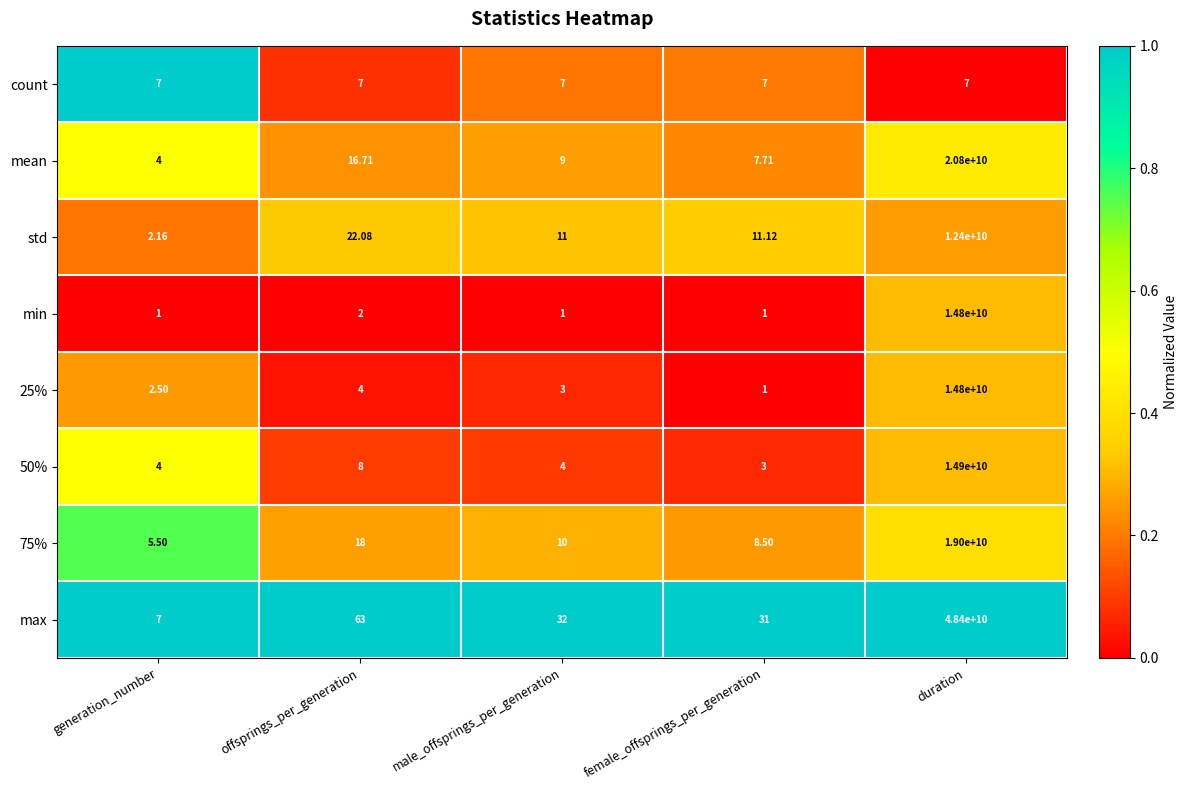

Is the value of 75% at offsprings_per_generation greater than the value of max at duration?

No